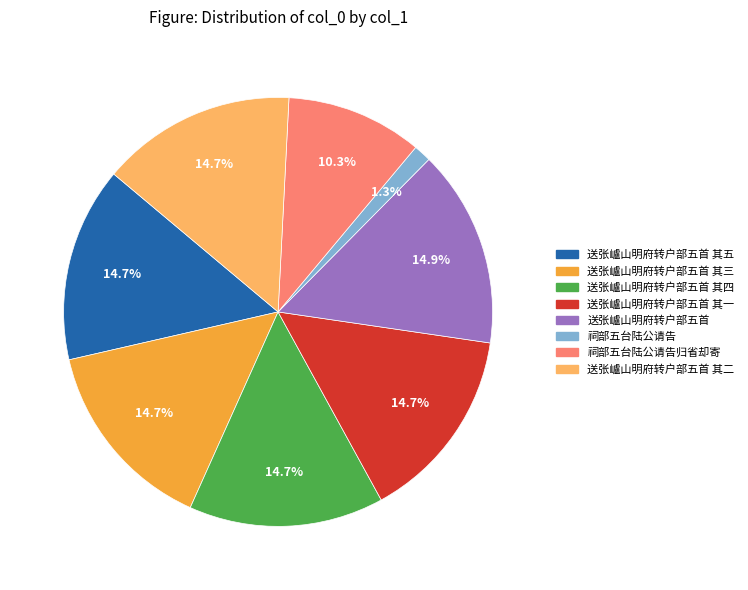

Is there any slice that represents more than half of the pie?

No